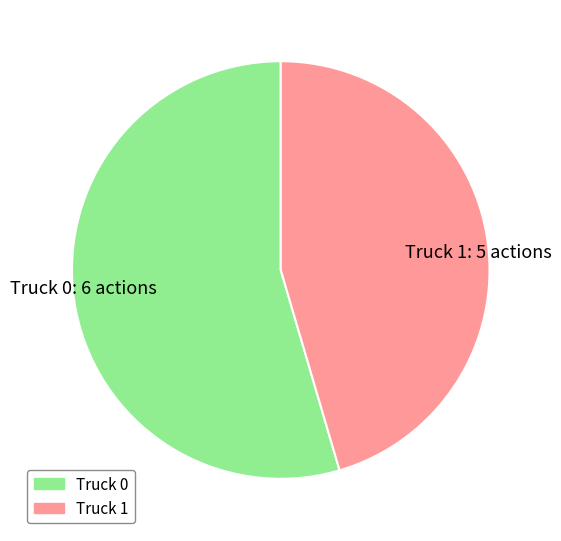

Which slice is the largest?

Truck 0